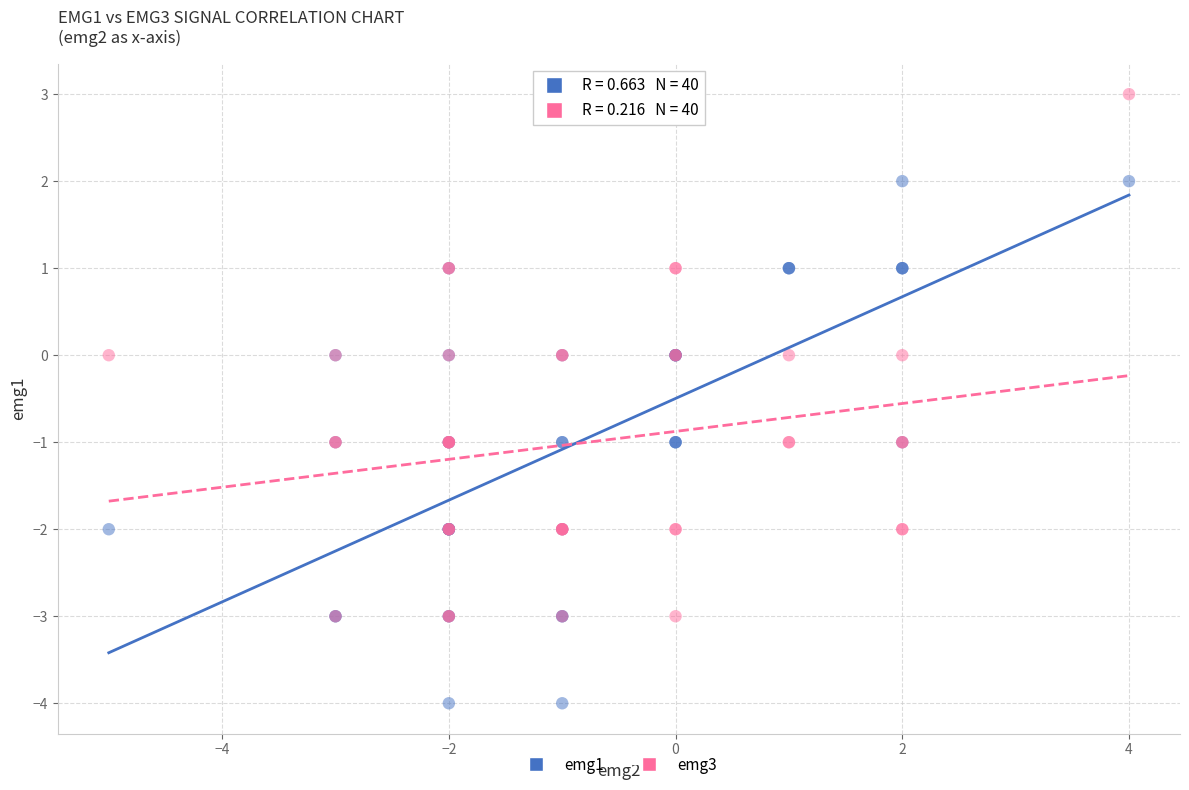

Which series reaches the minimum Y coordinate?

emg1